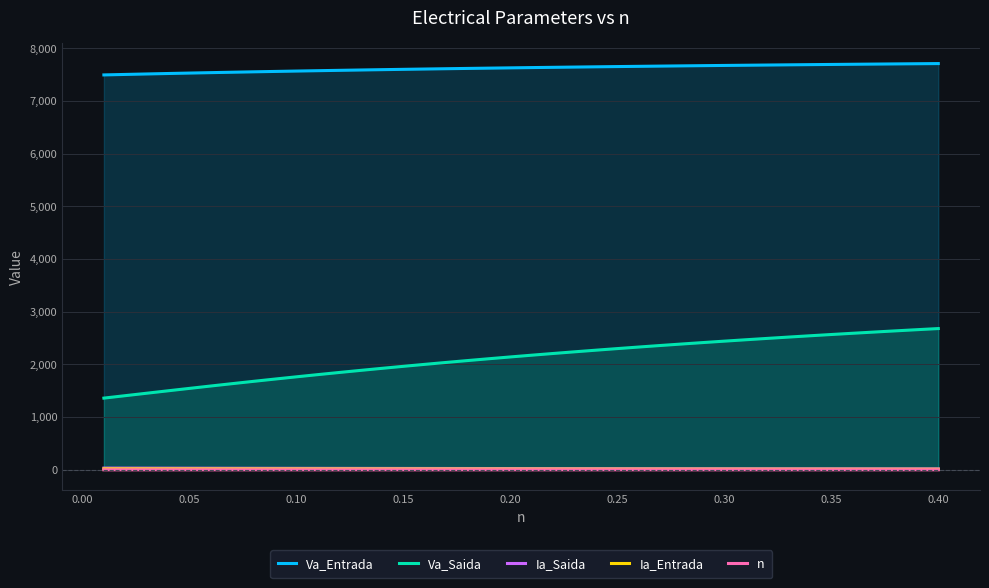

List the series in order of their peak value, lowest first.

n, Ia_Entrada, Ia_Saida, Va_Saida, Va_Entrada